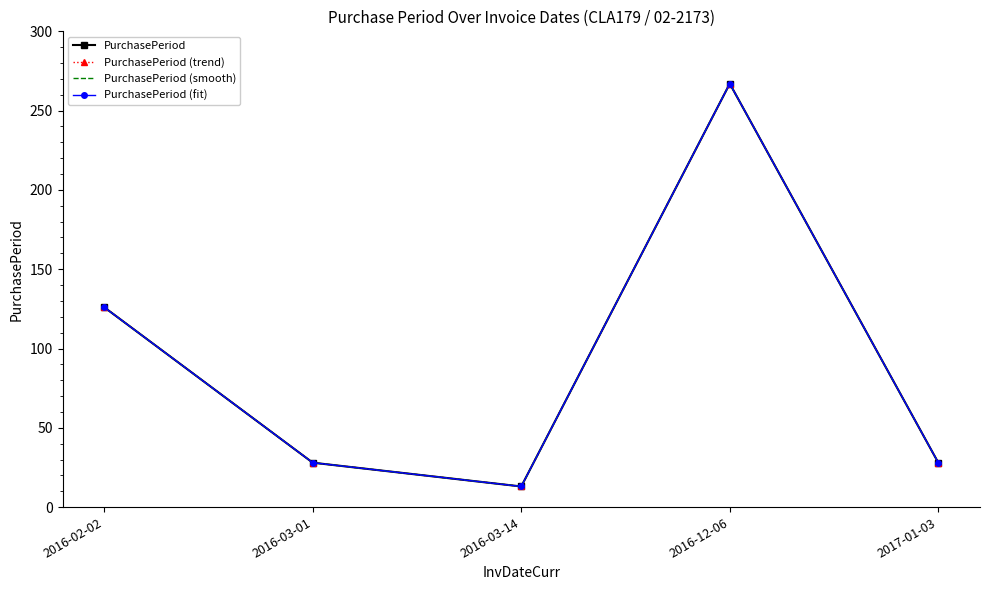

True or false: PurchasePeriod and PurchasePeriod (trend) cross at least once.

False